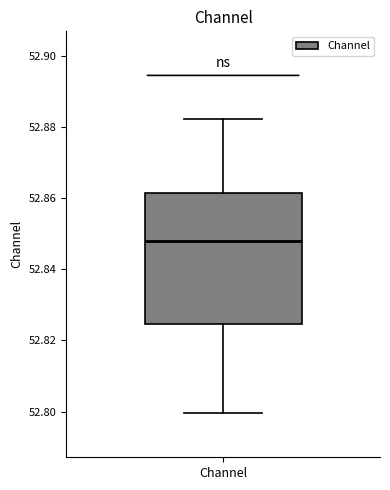

Transcribe this box plot: give where the median line is, the range the box spans, and where the two whiskers end, as read against the y-axis. The values are not printed on the chart, so give them approximately, as read against the axis.

median 52.848, box 52.824 to 52.862, whiskers 52.800 to 52.882